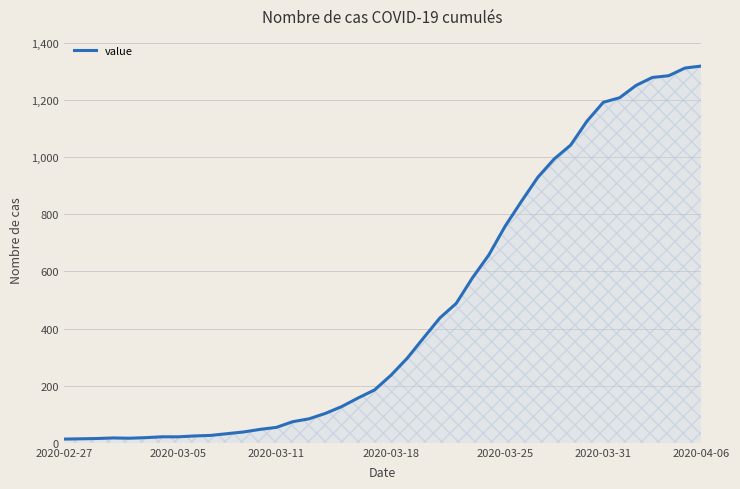

What is the maximum value shown in the chart?

1319